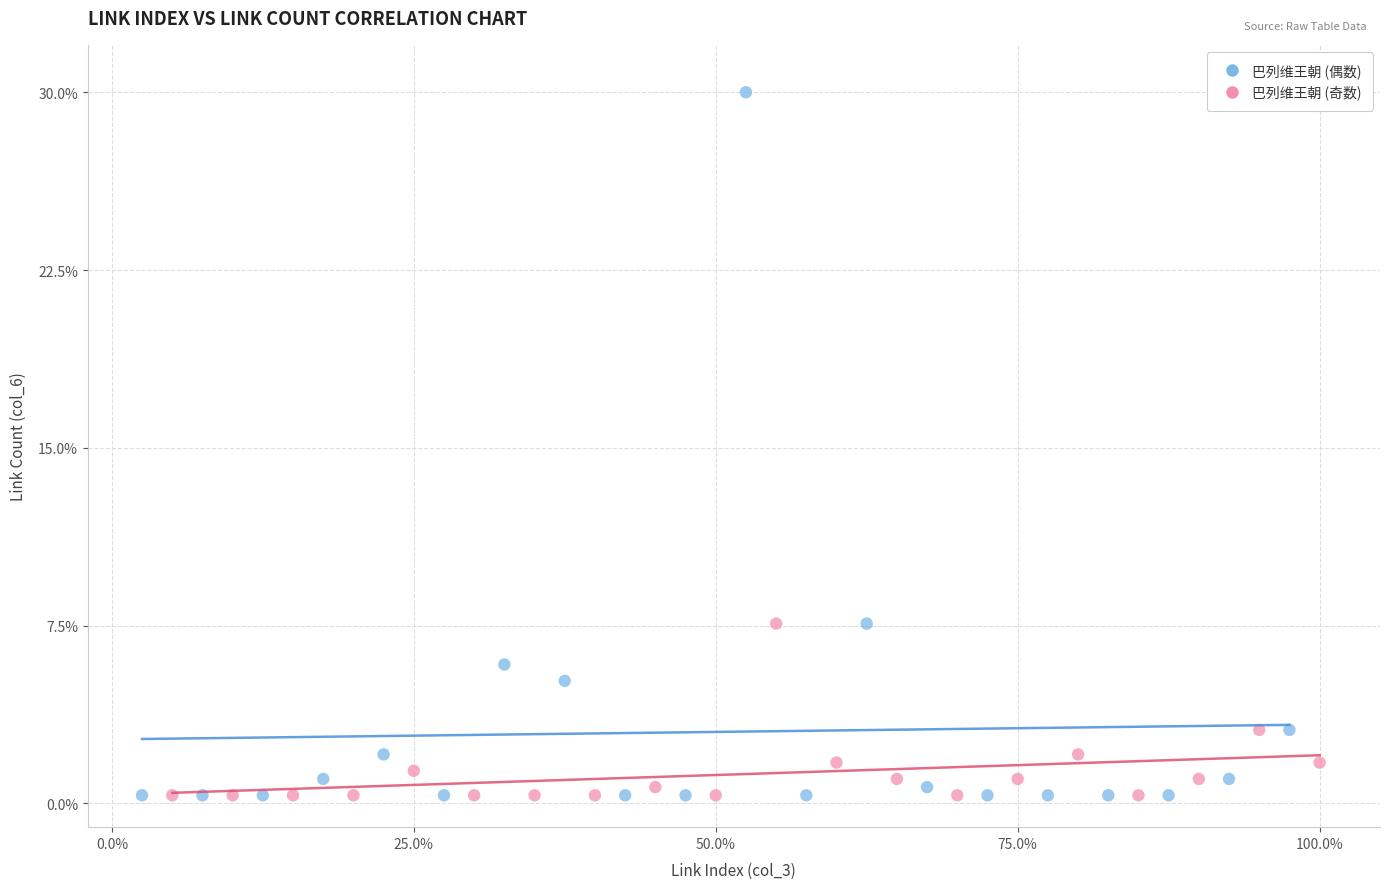

Which series contains the highest Y value?

巴列维王朝 (偶数)